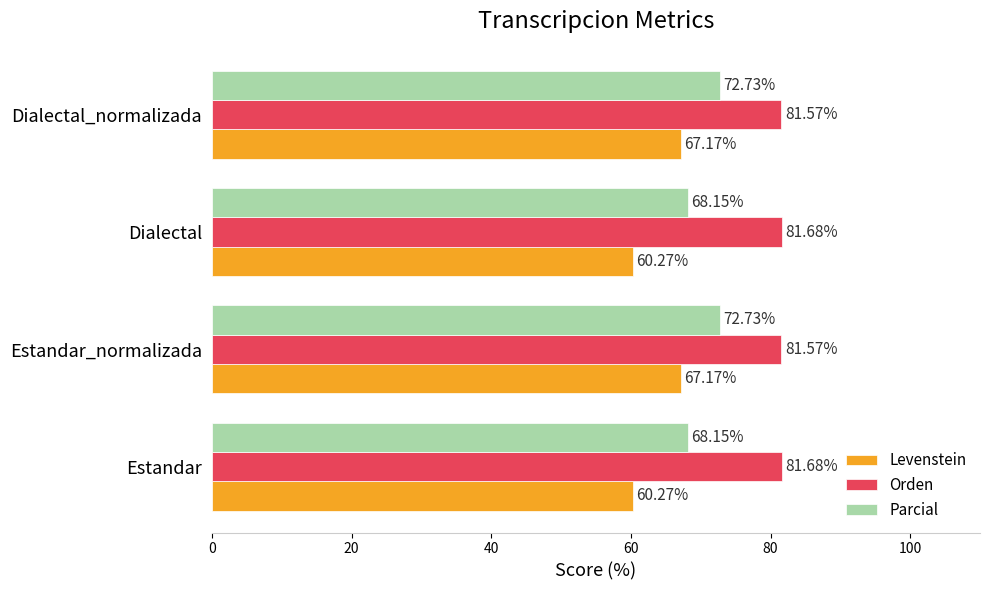

Between Estandar and Dialectal_normalizada, which series saw the biggest shift?

Levenstein